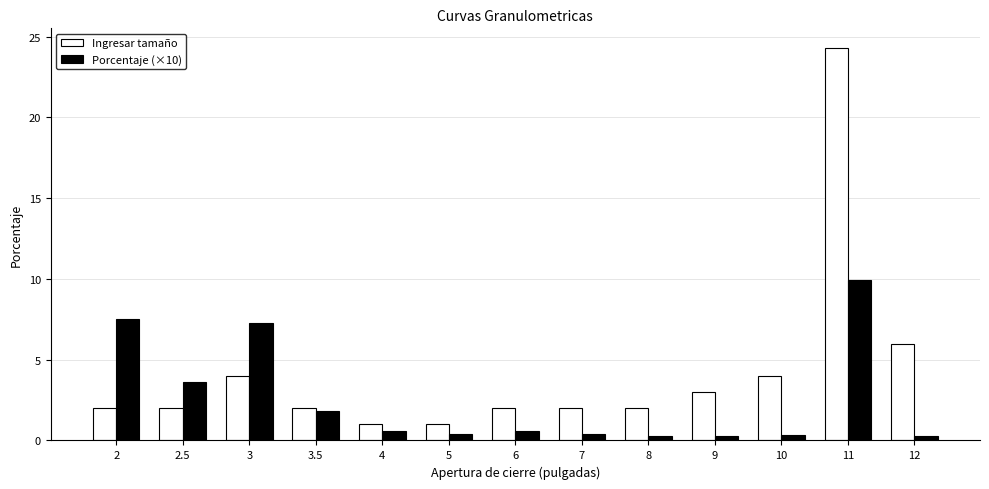

What is the average value of the Ingresar tamaño series?

4.3